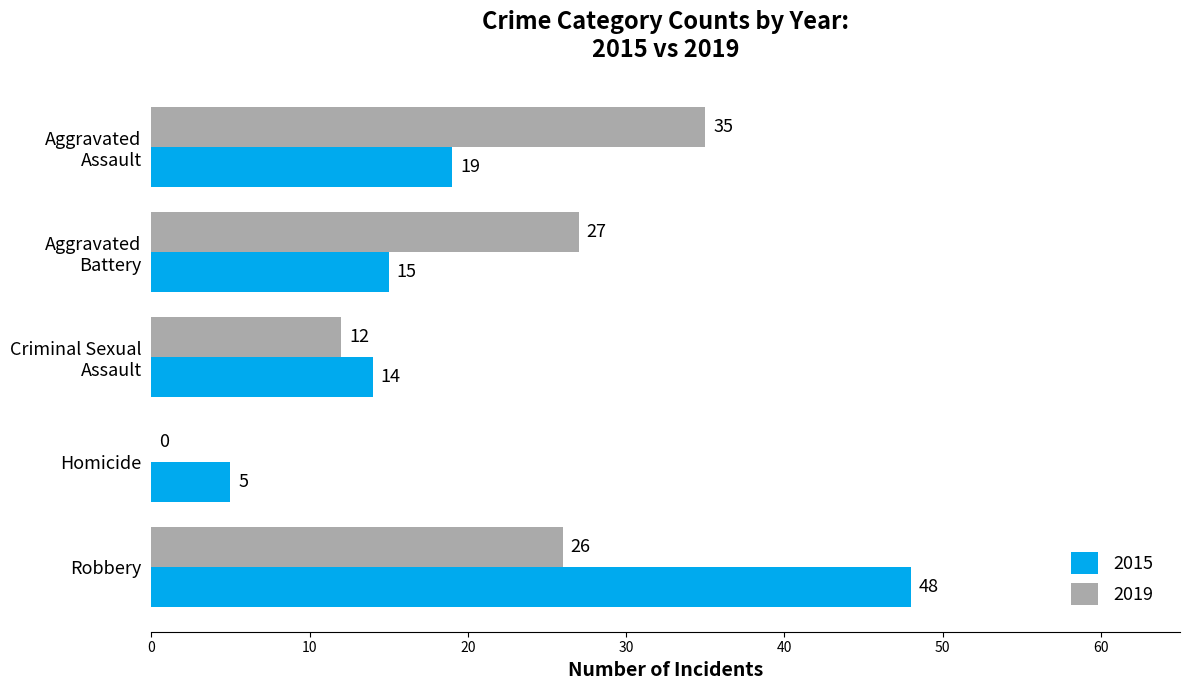

The 2015 series shows 7 at Homicide. True or false?

False